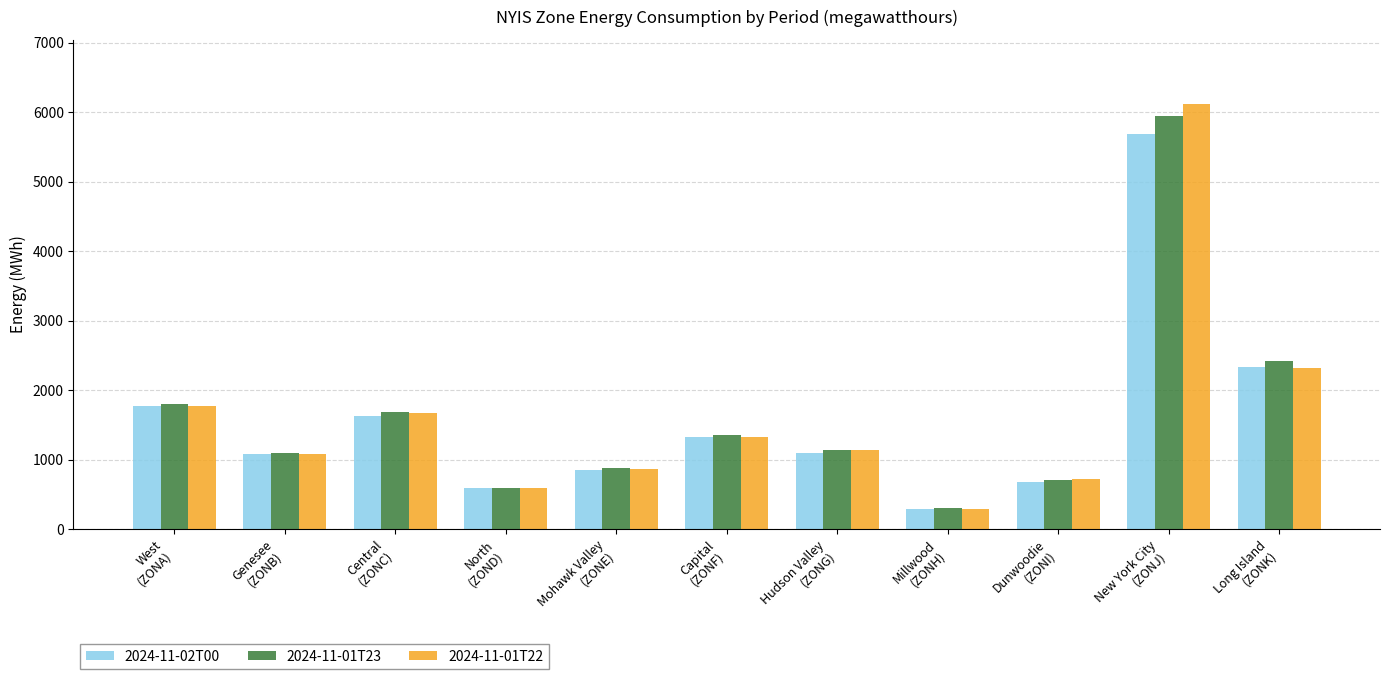

What is the sum of all 2024-11-01T23 values?

17924